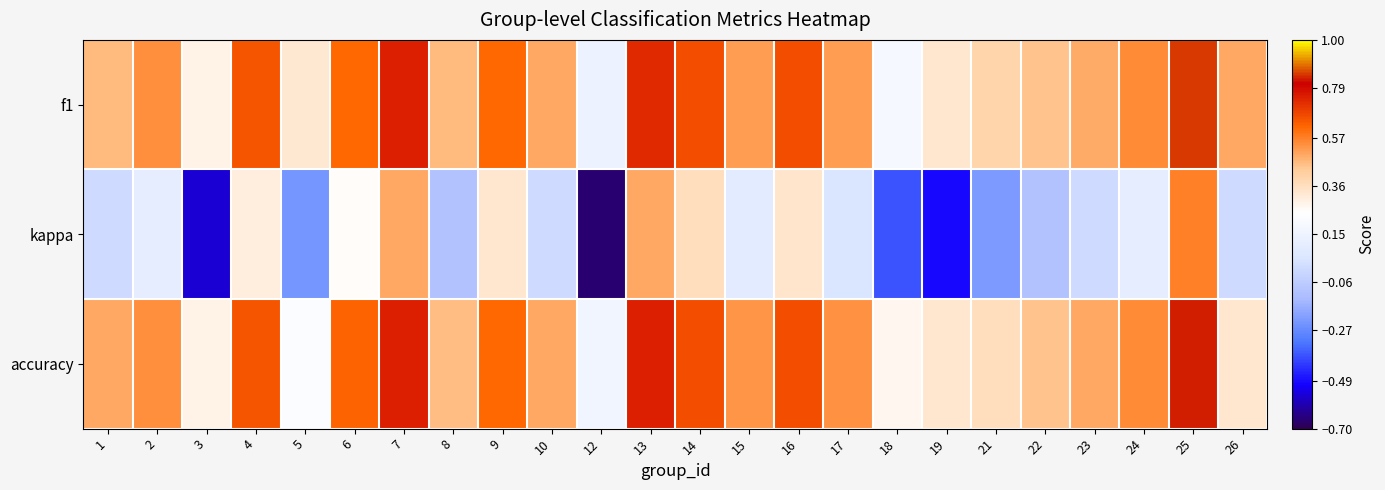

Rank the series by their maximum value, from highest to lowest.

f1, accuracy, kappa